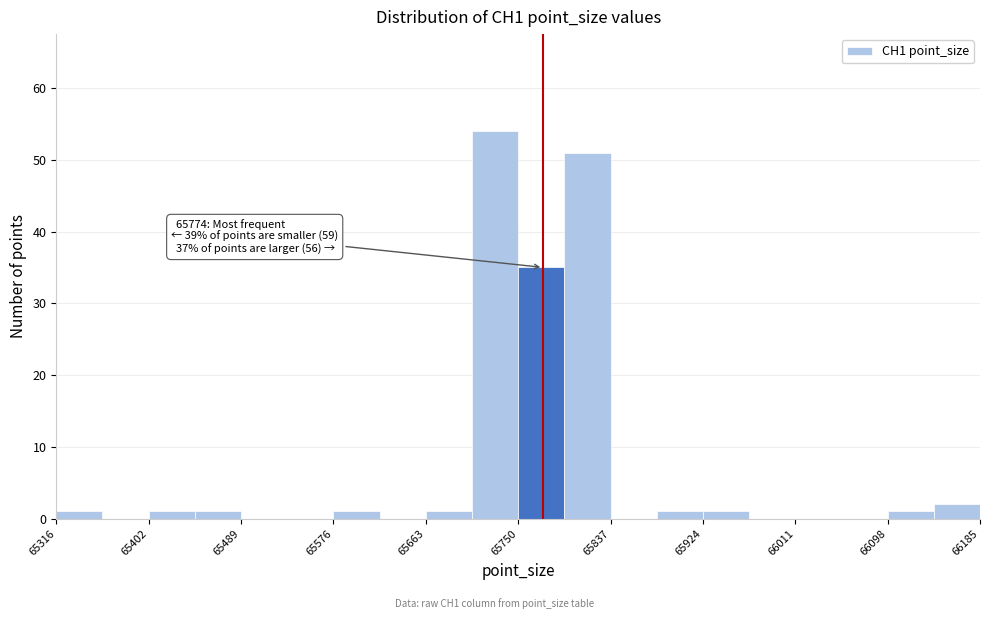

Over which range of the x-axis is the bar tallest?

65710 to 65750